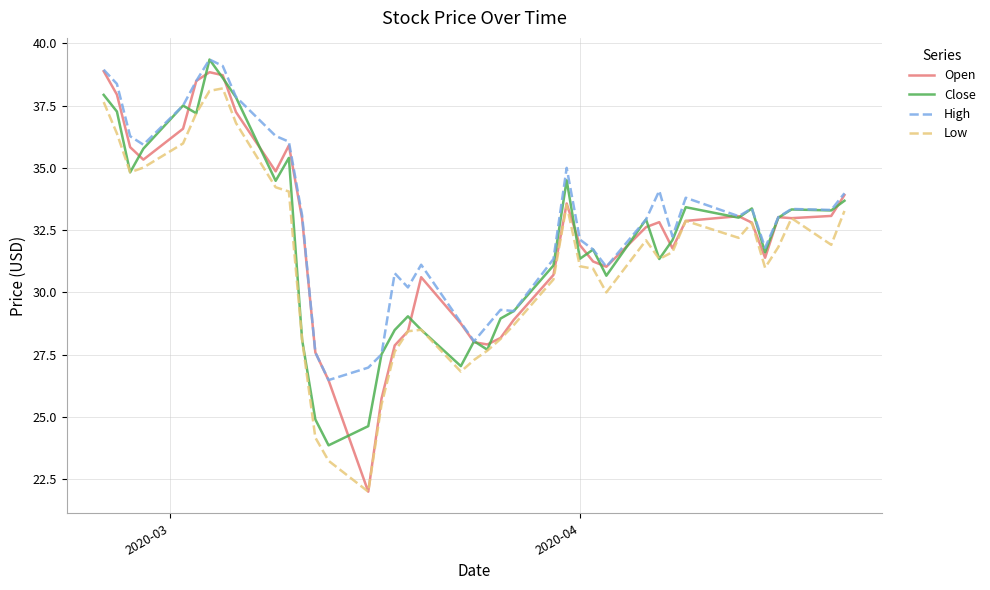

What is the highest value of the High series?

39.4